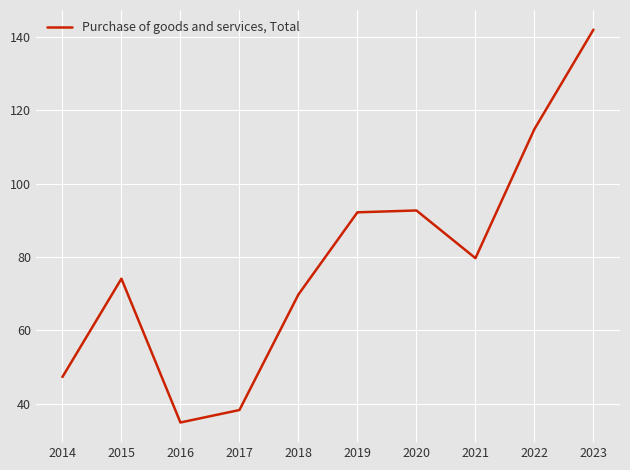

How many categories are shown in the chart?

10